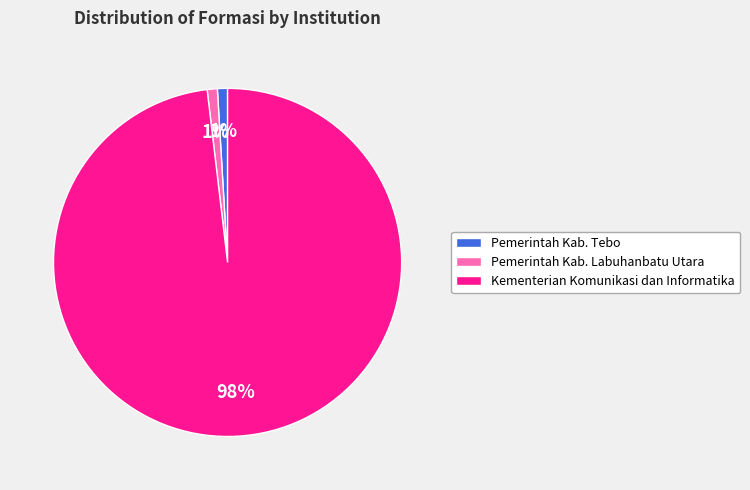

The Pemerintah Kab. Labuhanbatu Utara slice represents 1% of the pie. True or false?

True